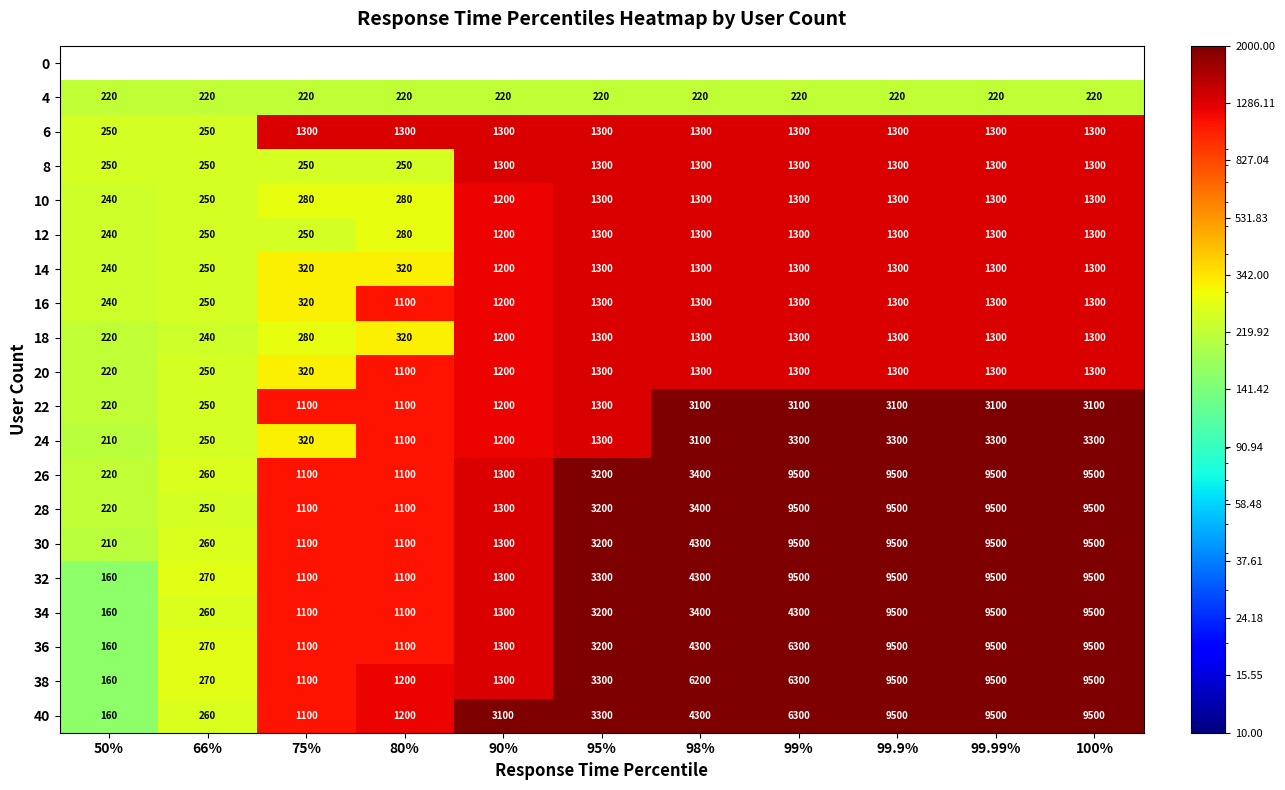

What is the minimum value for 32?

160